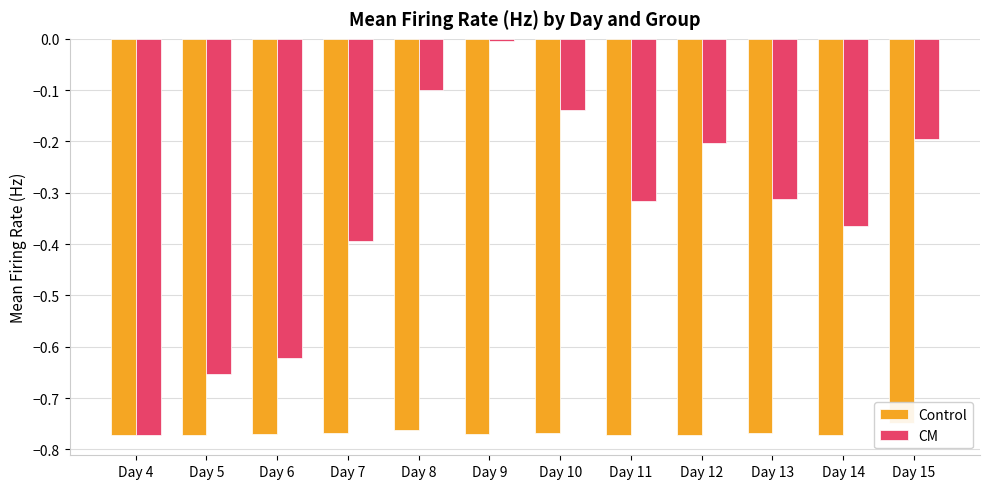

The value of Control at Day 5 is -0.8. True or false?

True